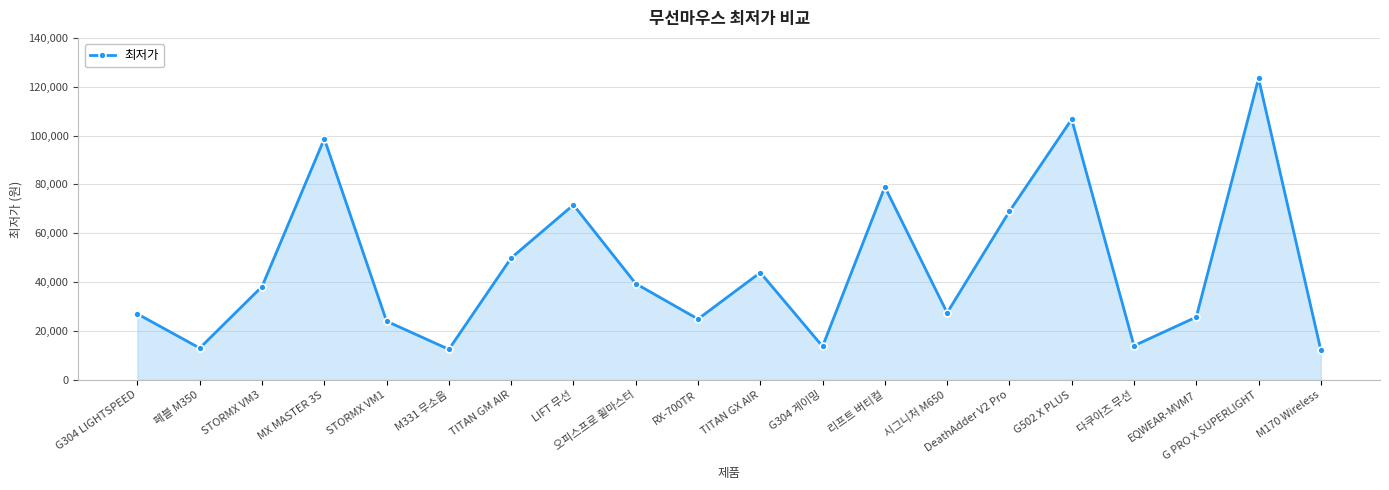

At which category does the chart reach its peak across all series?

G PRO X SUPERLIGHT